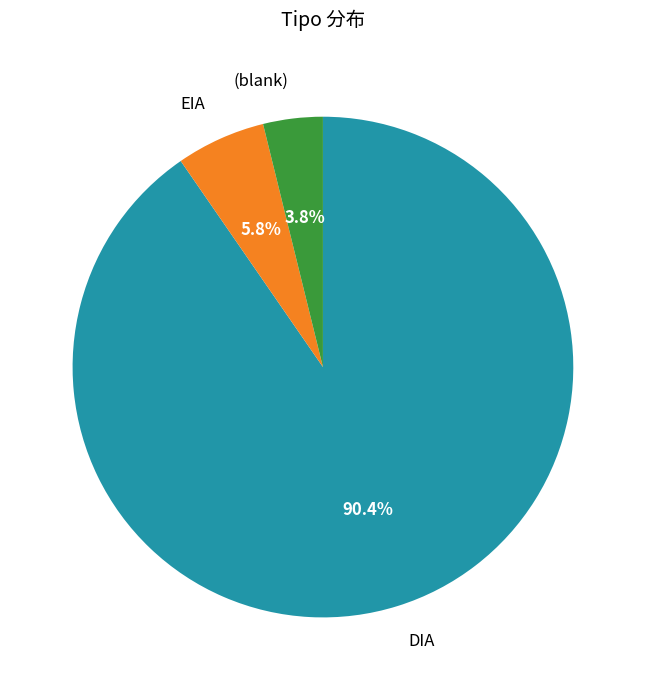

What percentage is the DIA slice, to the nearest percent?

90%